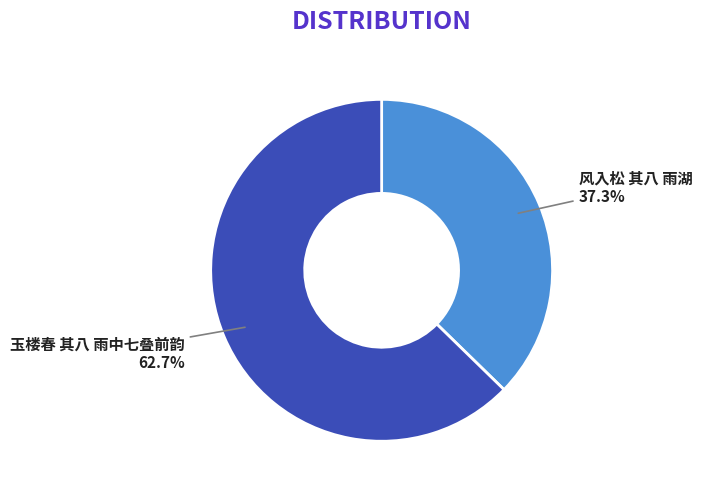

Rank the categories by value from highest to lowest.

玉楼春 其八 雨中七叠前韵, 风入松 其八 雨湖